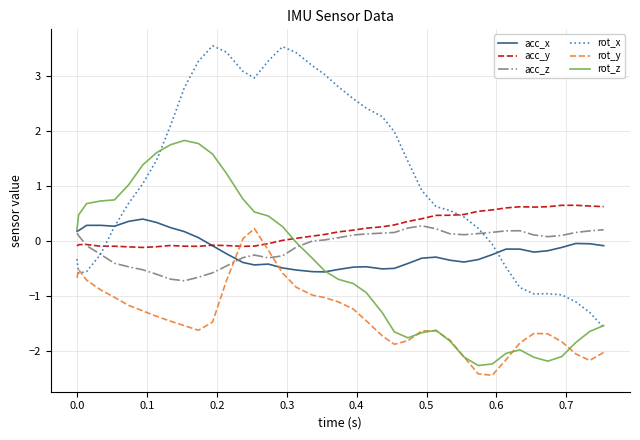

How many times do rot_y and acc_x cross each other?

2